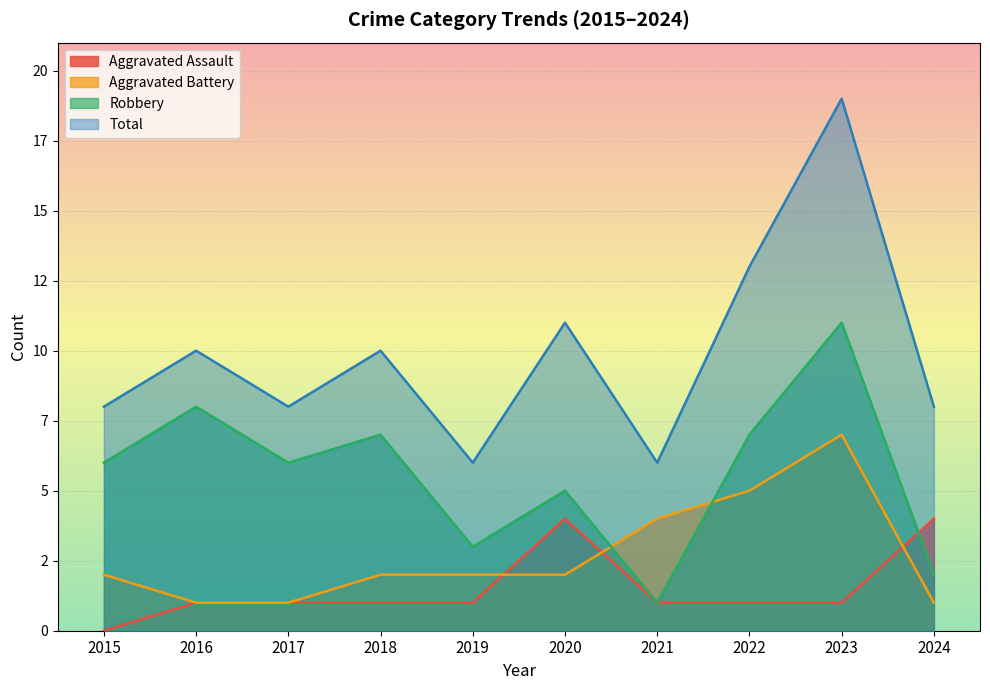

The Aggravated Battery series shows 2 at 2018. True or false?

True